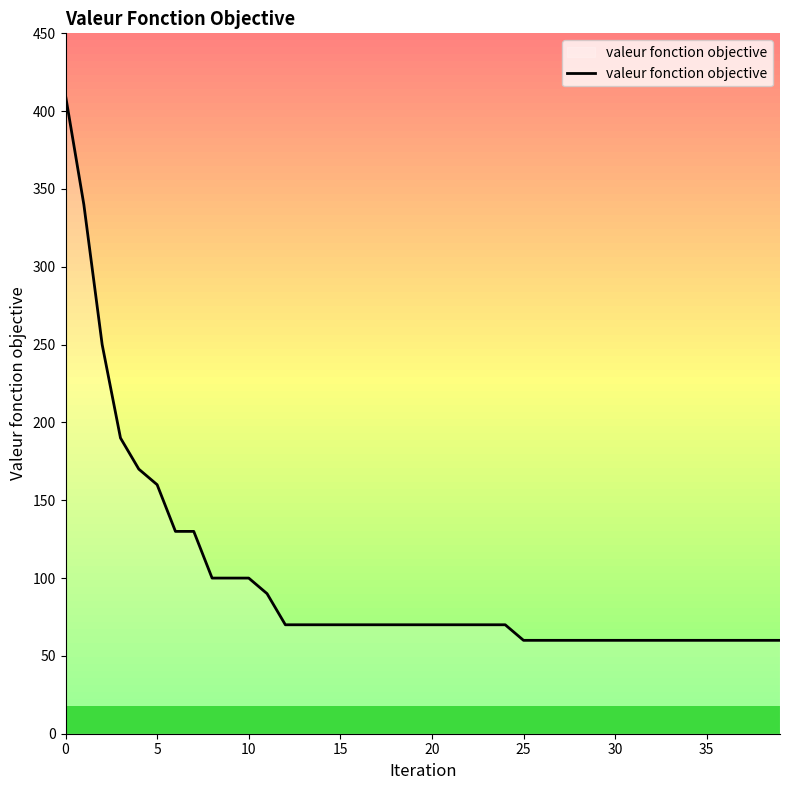

What is the maximum value shown in the chart?

410